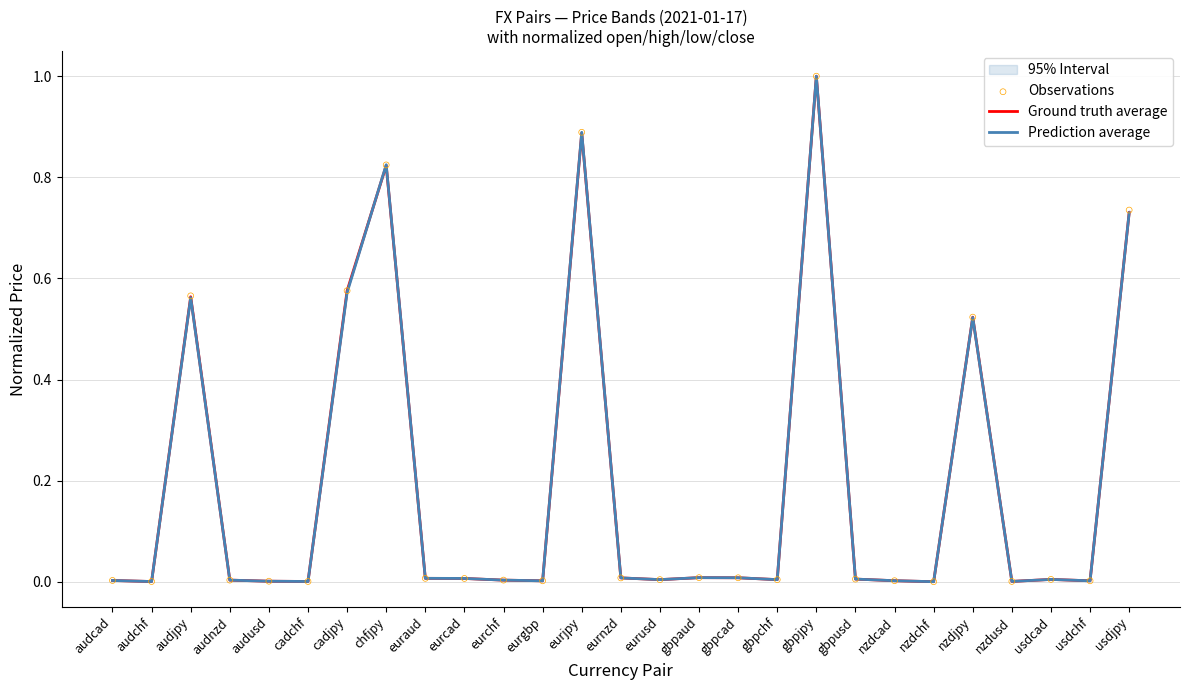

Which series reaches the minimum Y coordinate?

Ground truth average